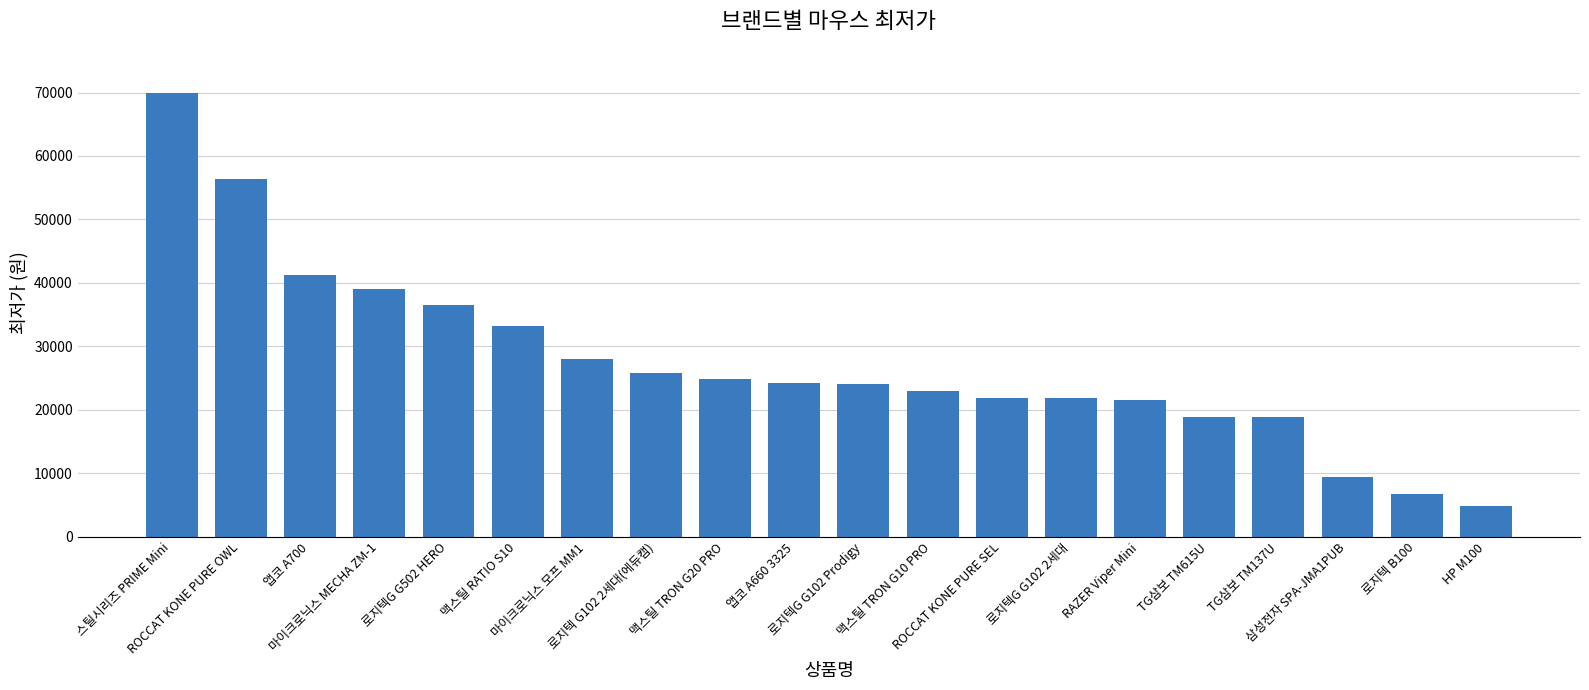

What is the difference between the second highest and minimum values?

51530